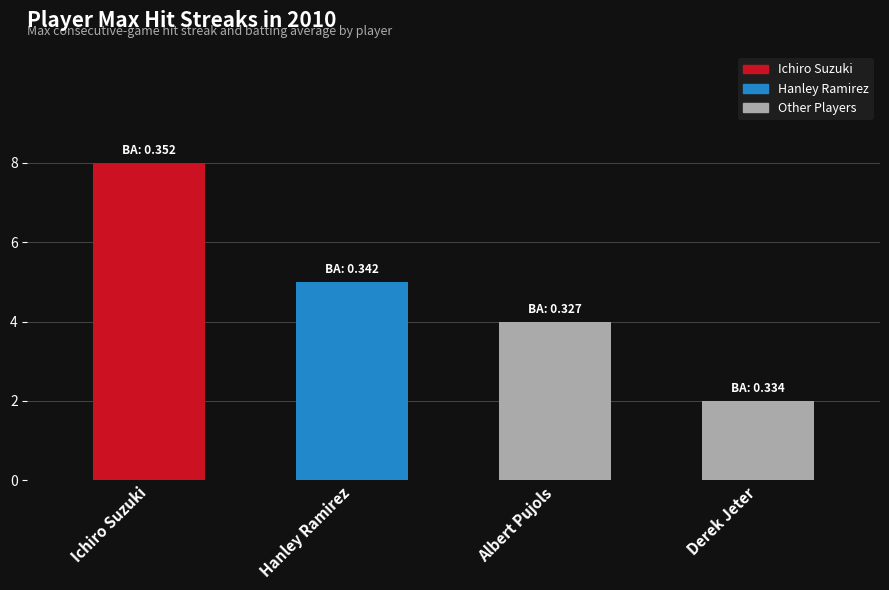

What is the difference between the values at Derek Jeter and Ichiro Suzuki?

6